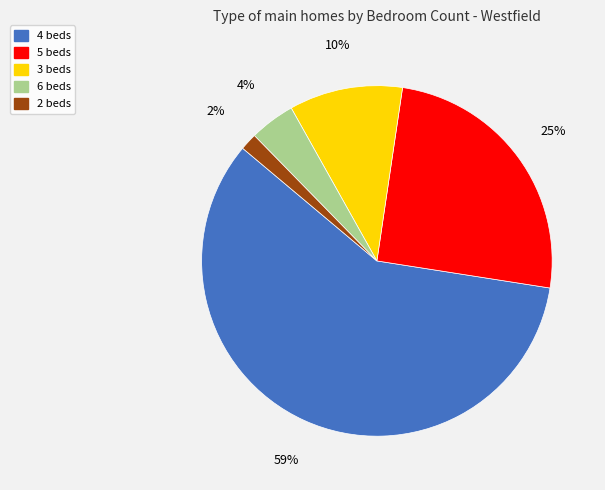

The 6 beds slice represents 11% of the pie. True or false?

False